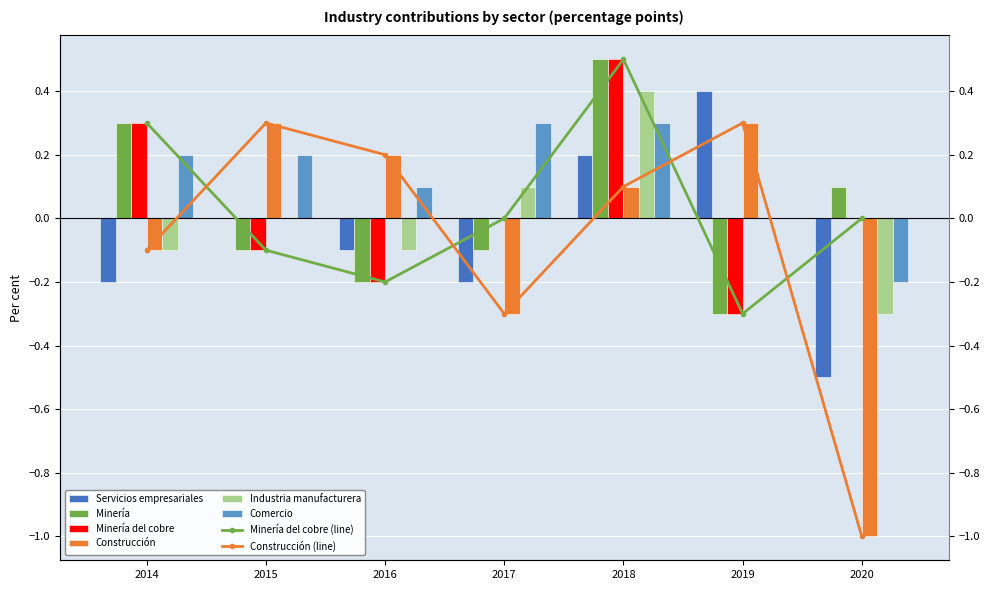

Rank the series at 2020 from lowest to highest value.

Construcción, Servicios empresariales, Industria manufacturera, Comercio, Minería del cobre, Minería